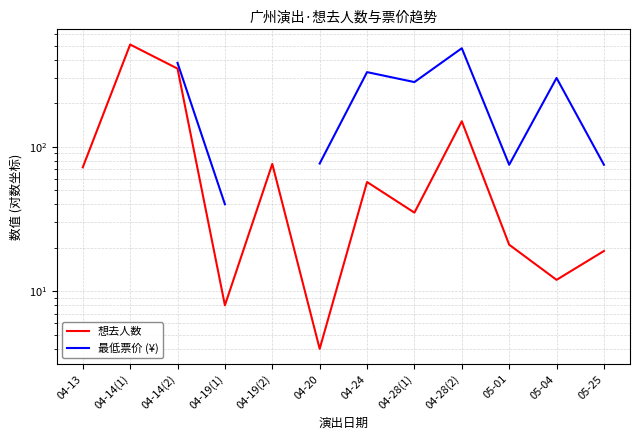

What are all the series names shown in the legend?

想去人数, 最低票价 (¥)